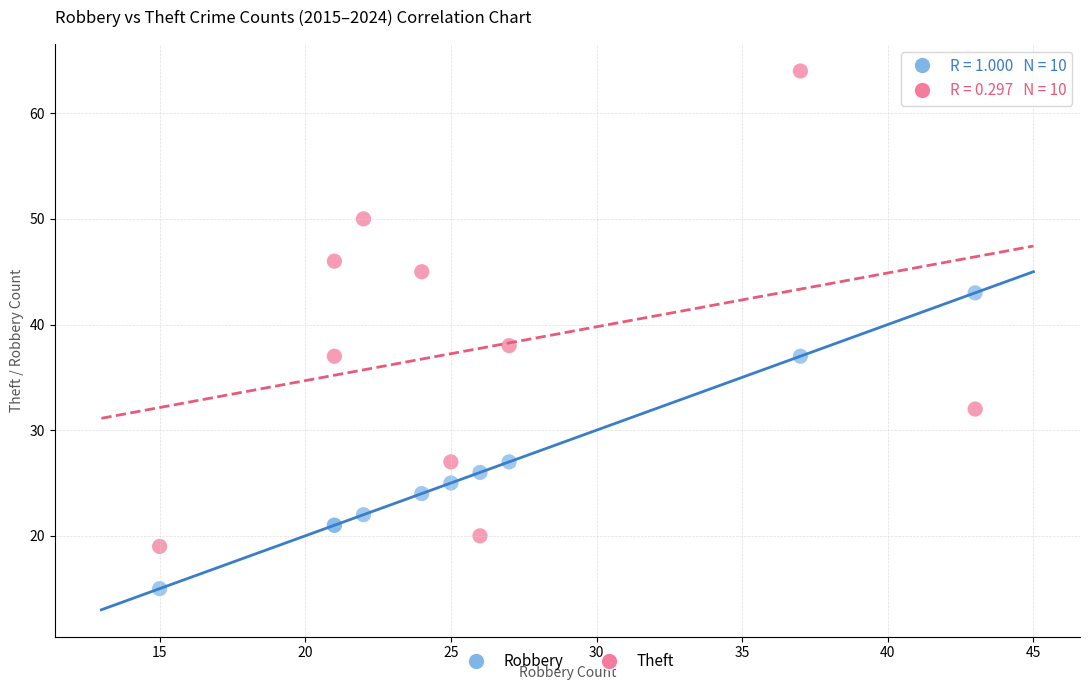

What is the X range (max minus min) for the scatter plot?

28